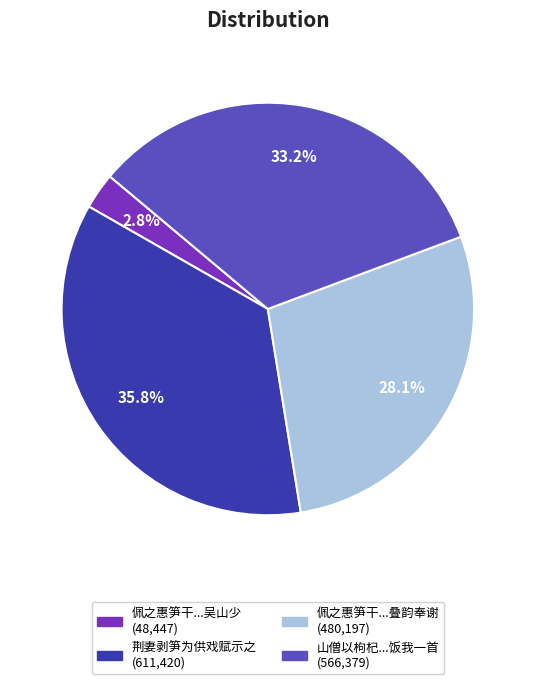

Is there a majority slice in this chart?

No